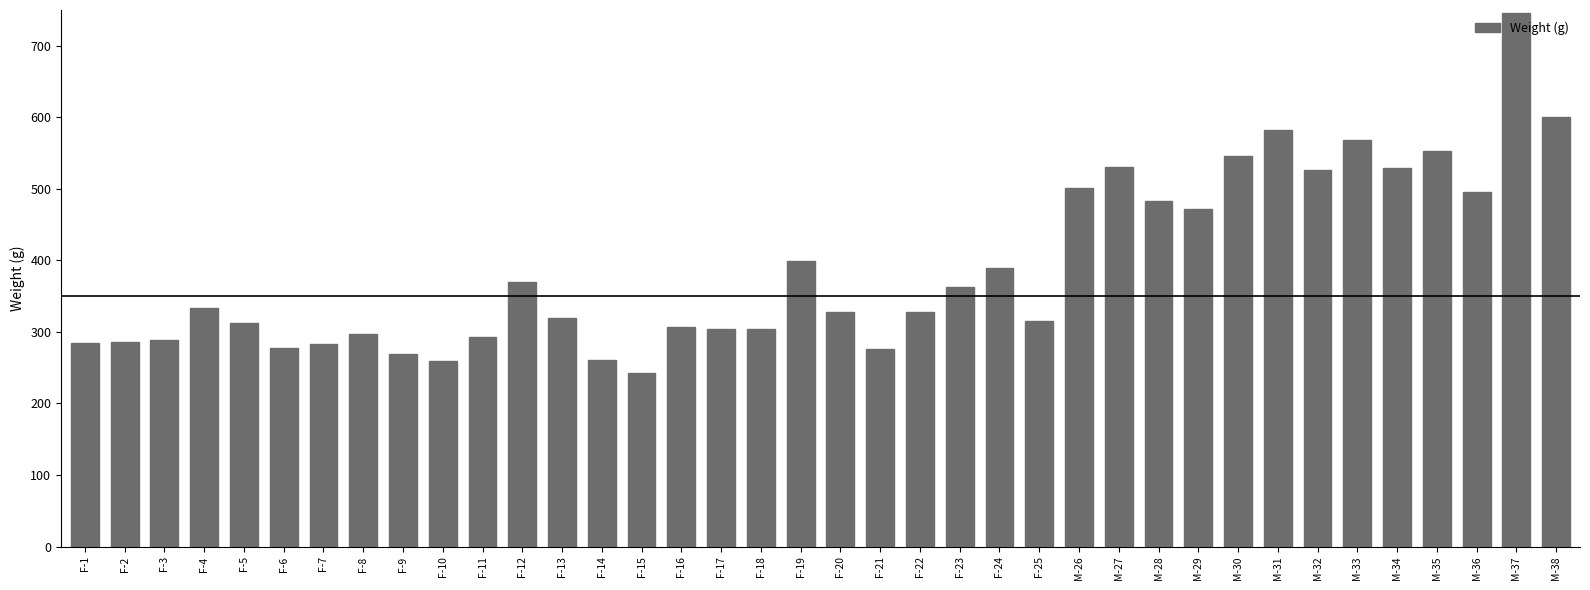

Which label corresponds to the smallest value in the chart?

F-15